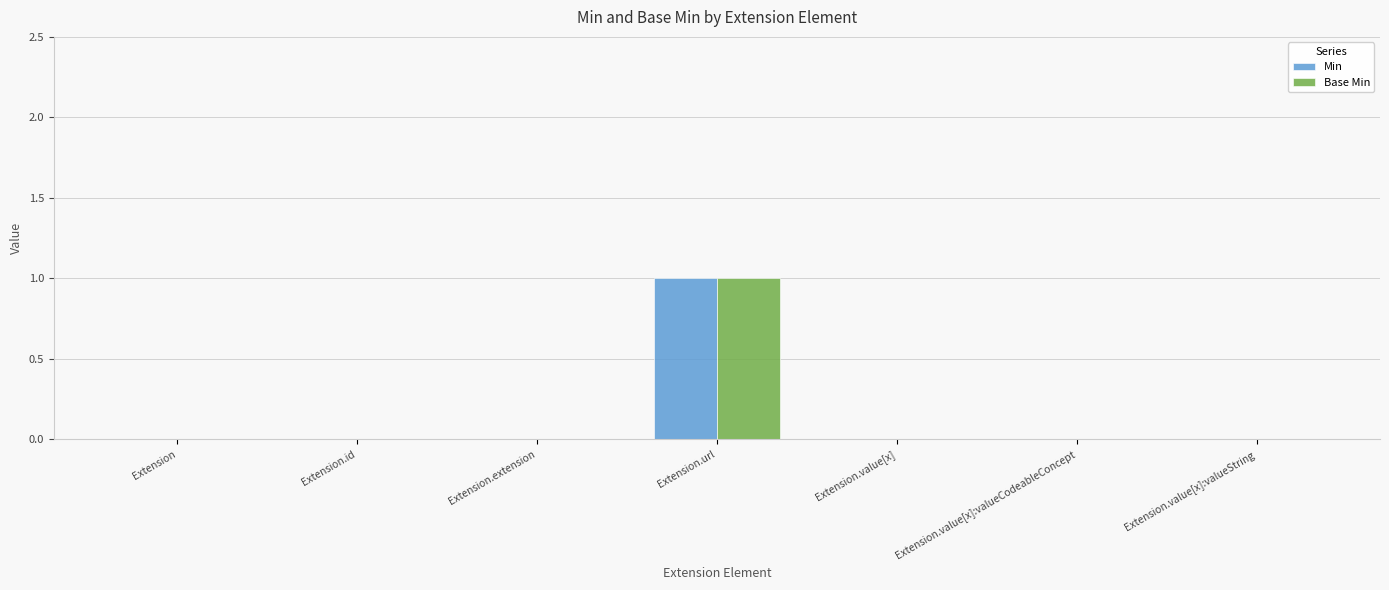

Does the chart contain stacked bars?

No